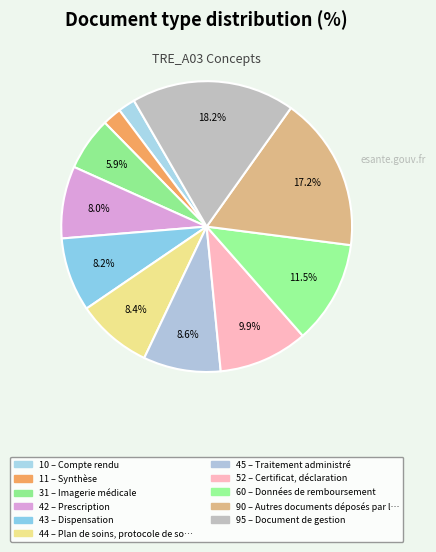

Rank the categories by value from highest to lowest.

Document de gestion, Autres documents déposés par le patient, Données de remboursement, Certificat, déclaration, Traitement administré, Plan de soins, protocole de soins, Dispensation, Prescription, Imagerie médicale, Synthèse, Compte rendu